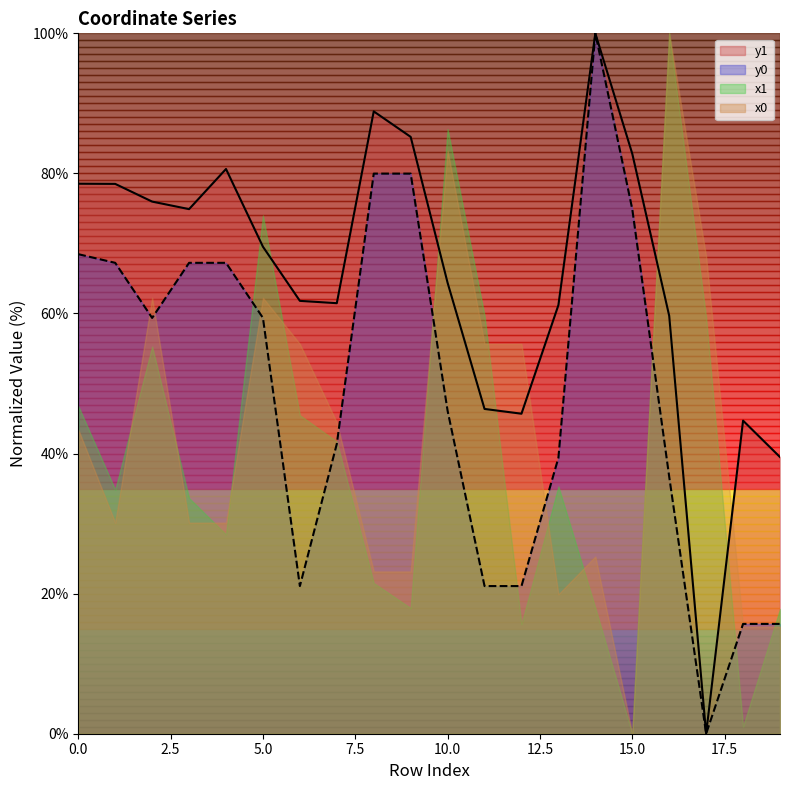

Rank the categories by y0 value from lowest to highest.

17, 18, 19, 6, 11, 12, 16, 13, 7, 10, 2, 5, 1, 3, 4, 0, 15, 8, 9, 14